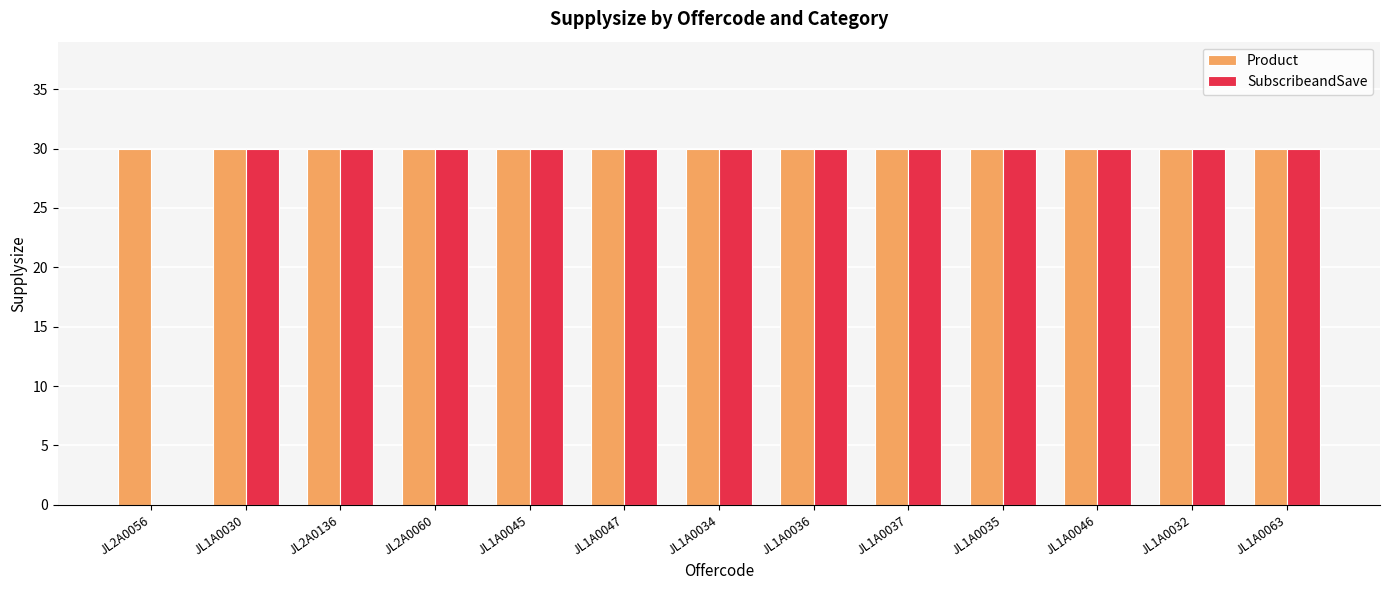

What are all the series names shown in the legend?

Product, SubscribeandSave